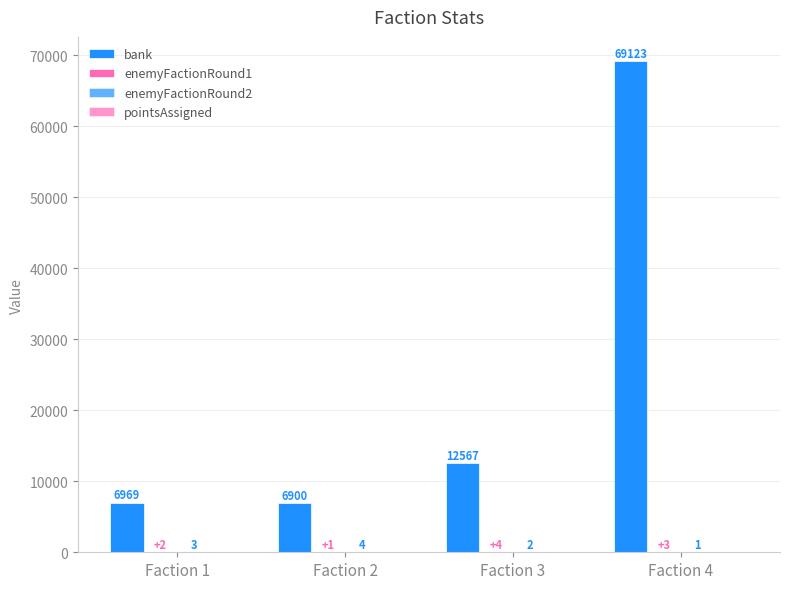

What is the value of the enemyFactionRound2 bar at the 4th from the left?

1